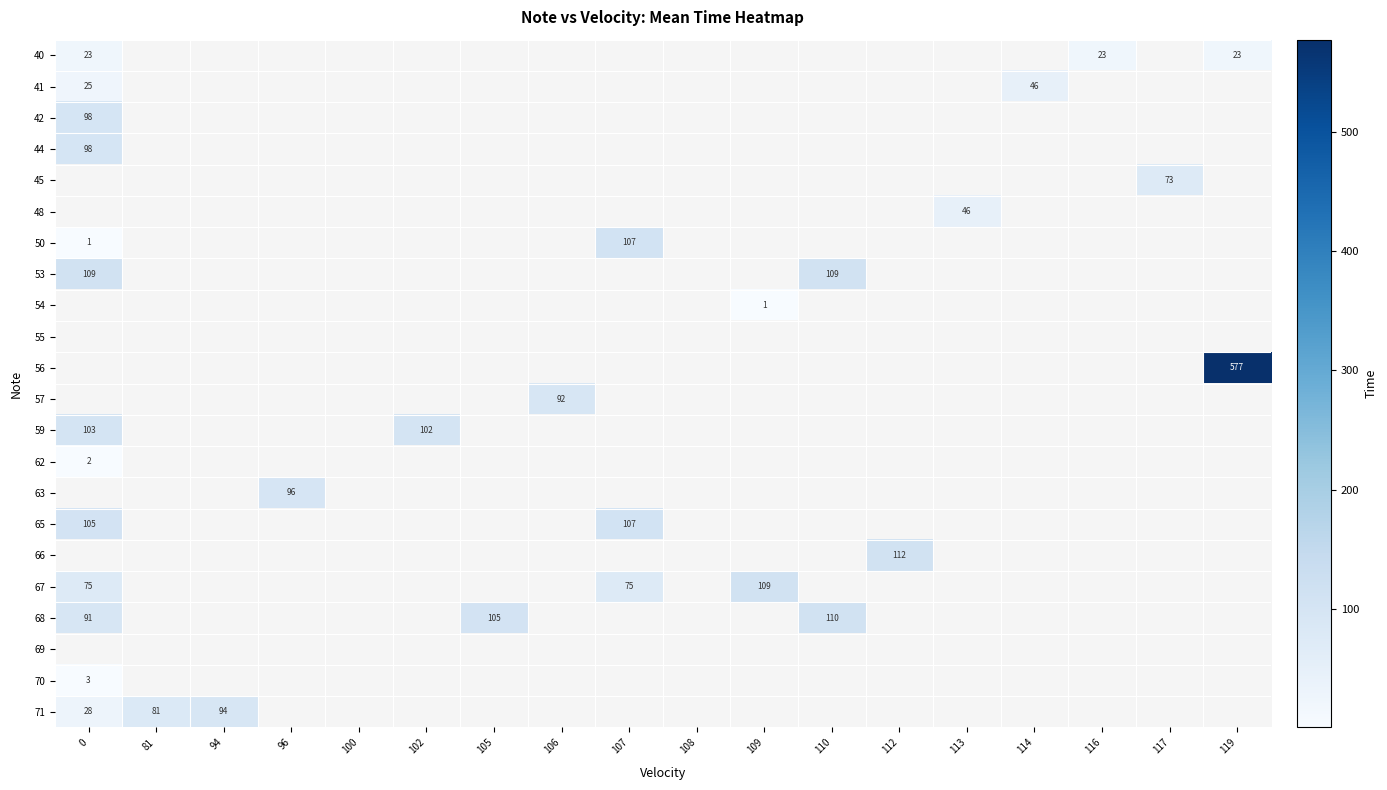

The 56 series shows 274 at 119. True or false?

False